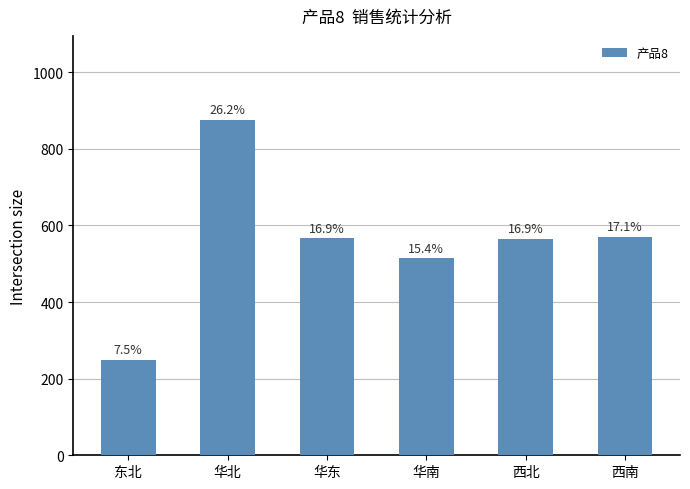

What is the label of the 2nd bar from the left?

华北